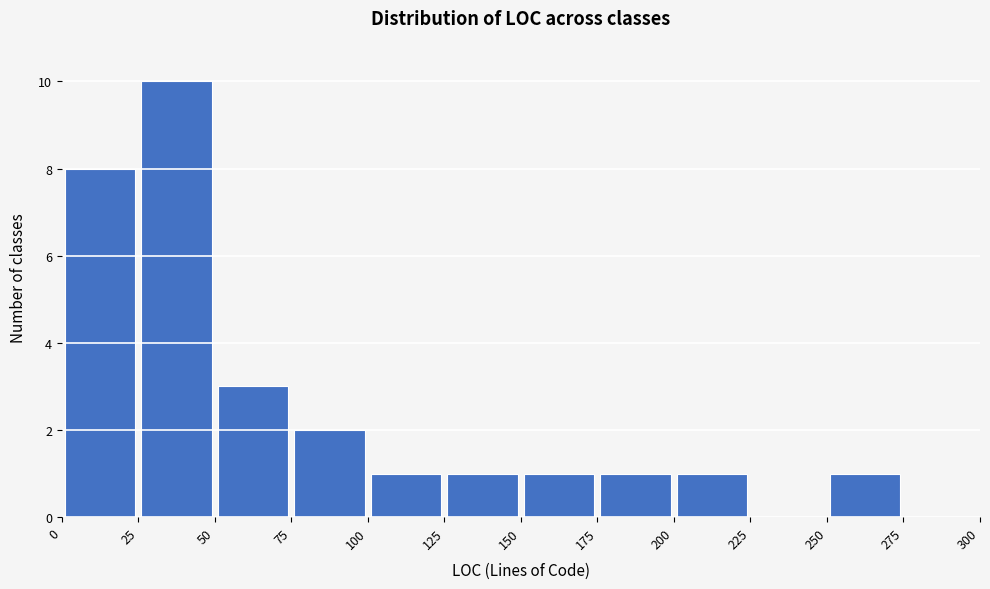

Reading left to right, transcribe this chart: for each bar, give the range it covers on the x-axis and its height. The values are not printed on the chart, so give them approximately, as read against the axis.

0 to 25: 8
25 to 50: 10
50 to 75: 3
75 to 100: 2
100 to 125: 1
125 to 150: 1
150 to 175: 1
175 to 200: 1
200 to 225: 1
225 to 250: 0
250 to 275: 1
275 to 300: 0